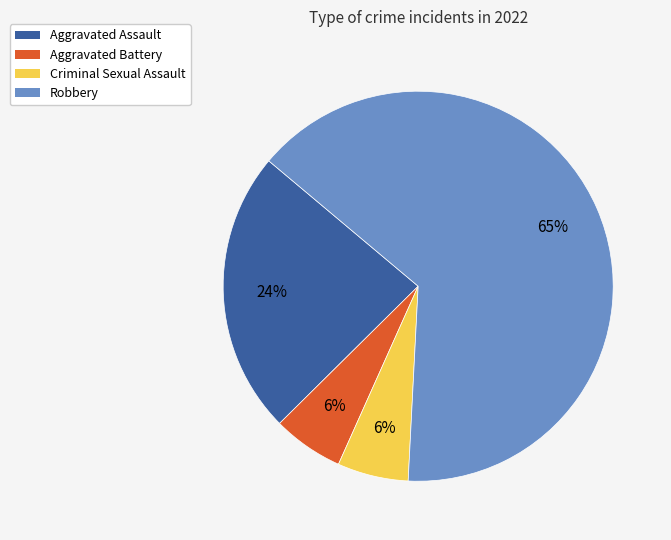

To the nearest percent, what is the average slice percentage?

25%